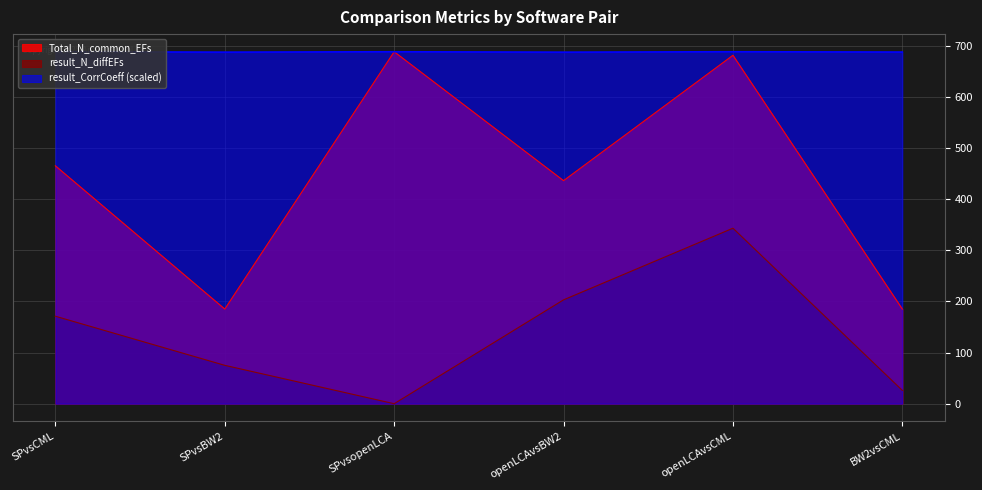

What is the lowest value of the result_CorrCoeff series?

687.1